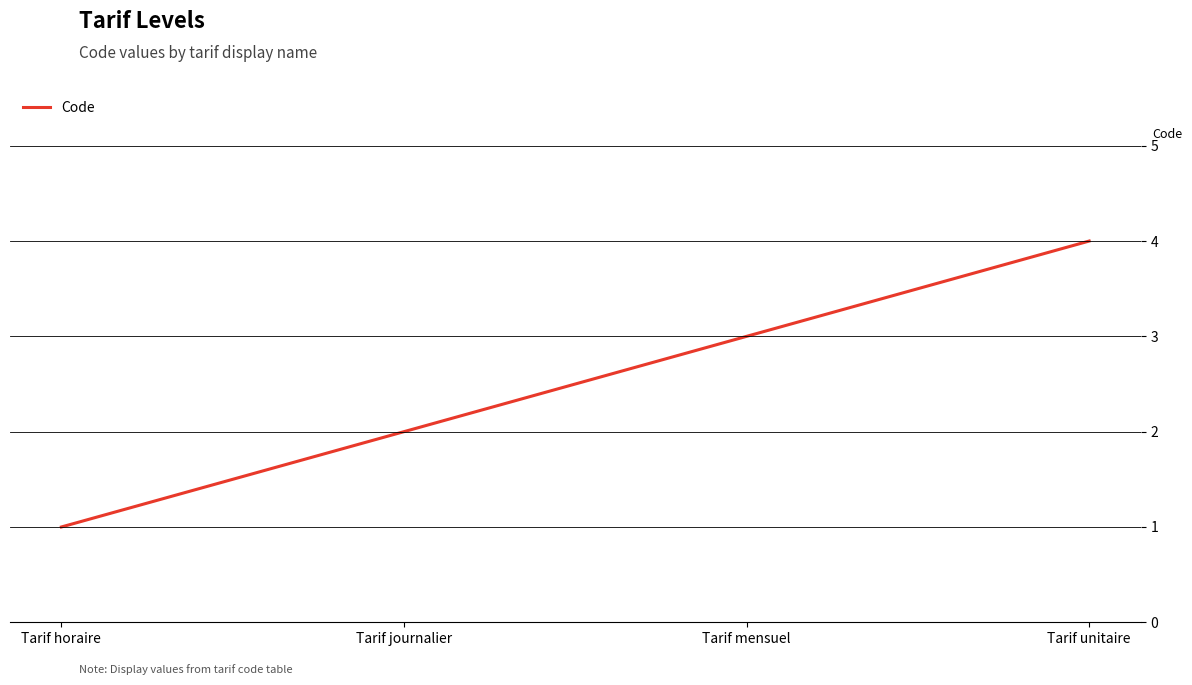

True or false: the data has more than 0 interior local peaks.

False